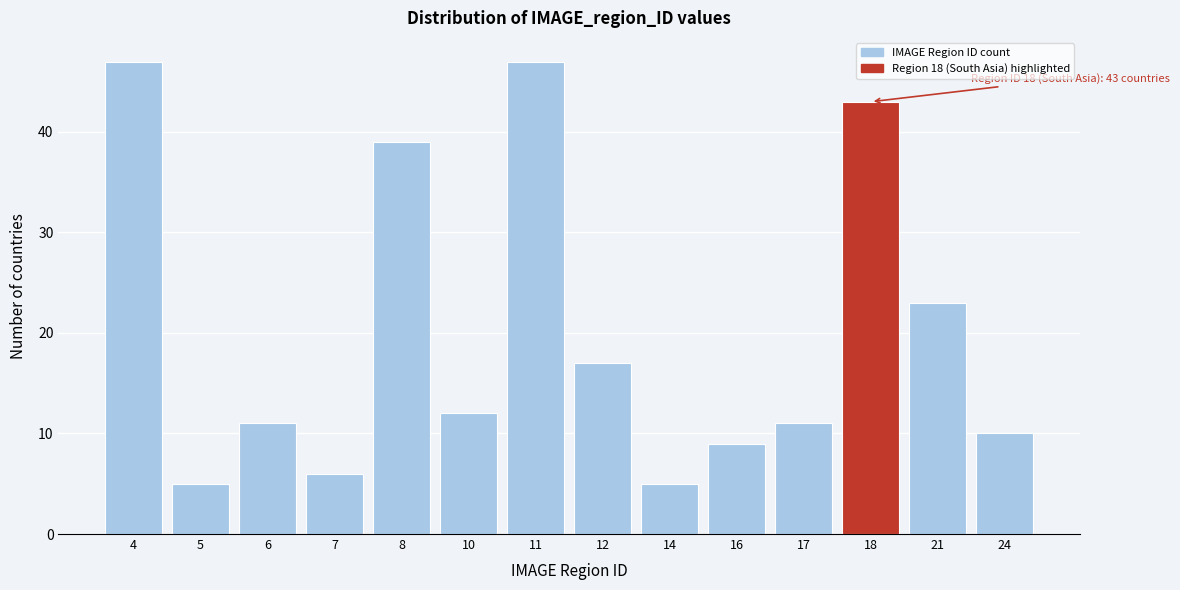

Reading left to right, extract all data points from this chart.

47	5	11	6	39	12	47	17	5	9	11	43	23	10